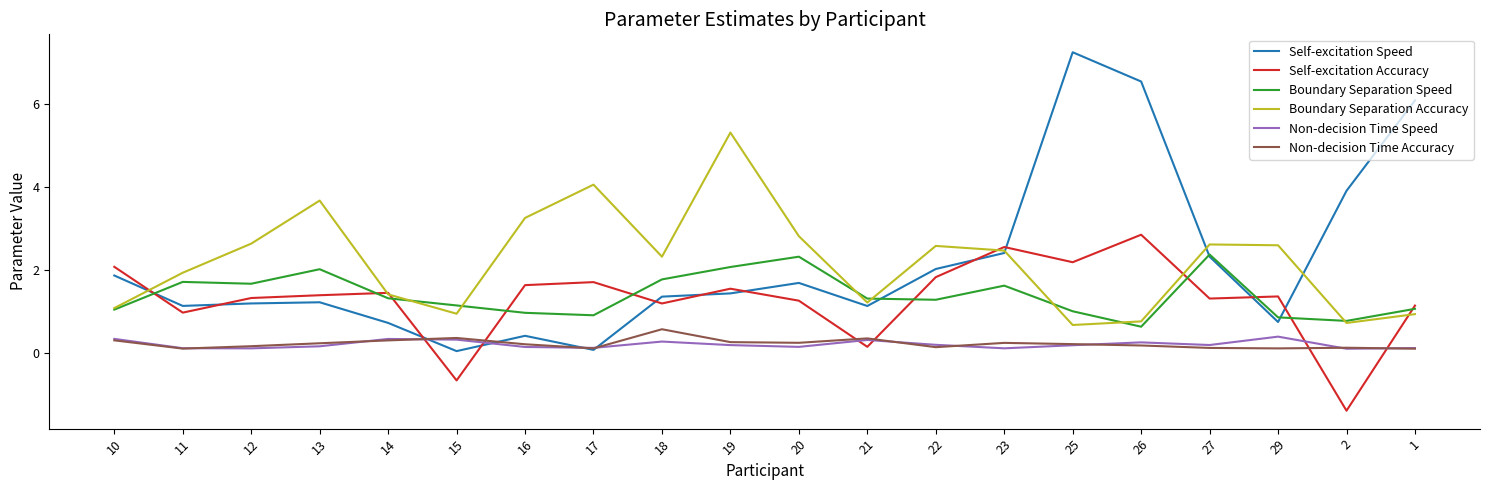

The Non-decision Time Accuracy series shows 0.1 at 1. True or false?

True